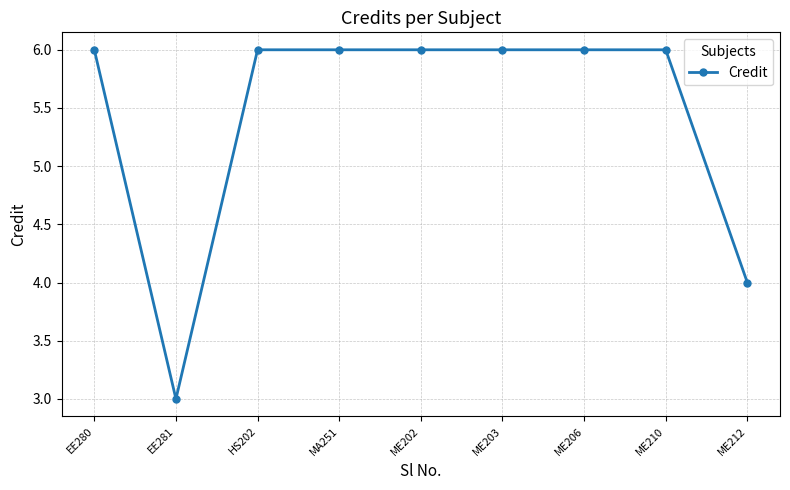

Reading right to left, extract all data points from this chart.

4	6	6	6	6	6	6	3	6